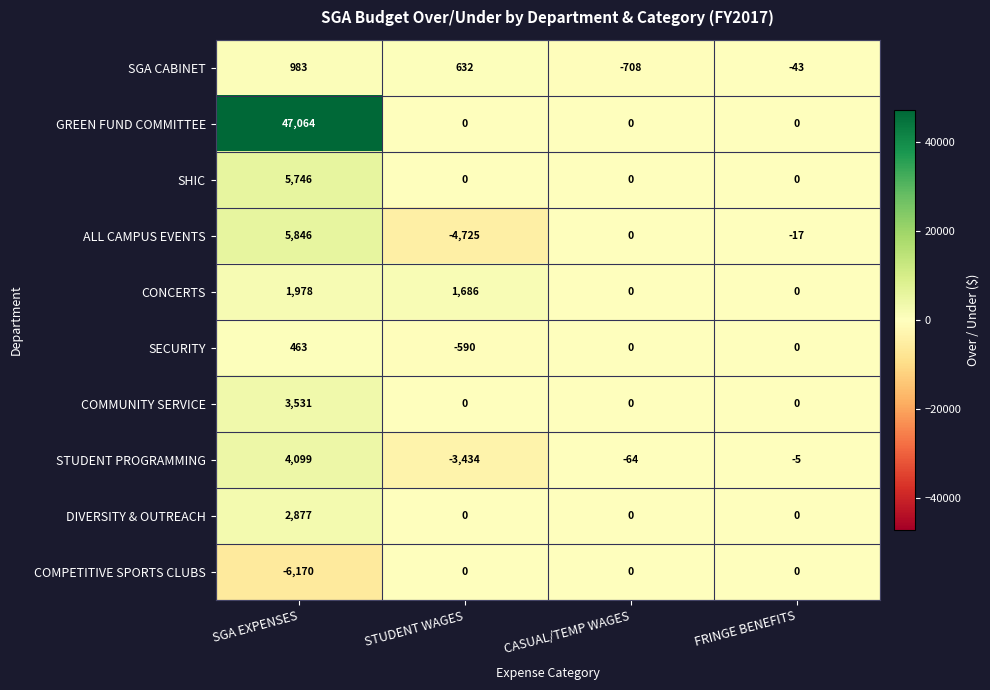

What is the total value across all series at STUDENT WAGES?

-6431